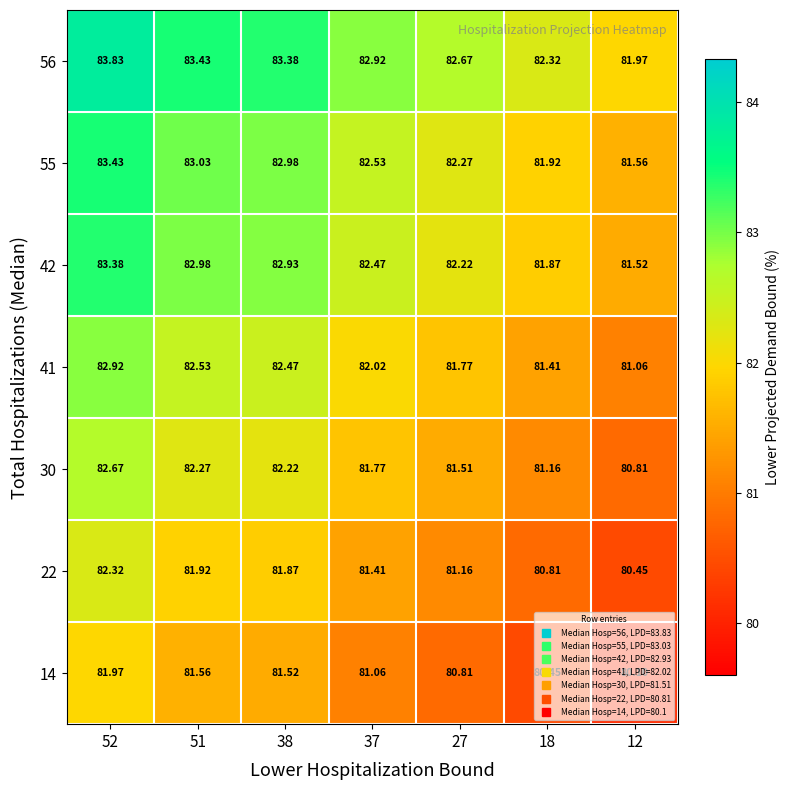

At 18, list the series in order from smallest to largest.

14, 22, 30, 41, 42, 55, 56